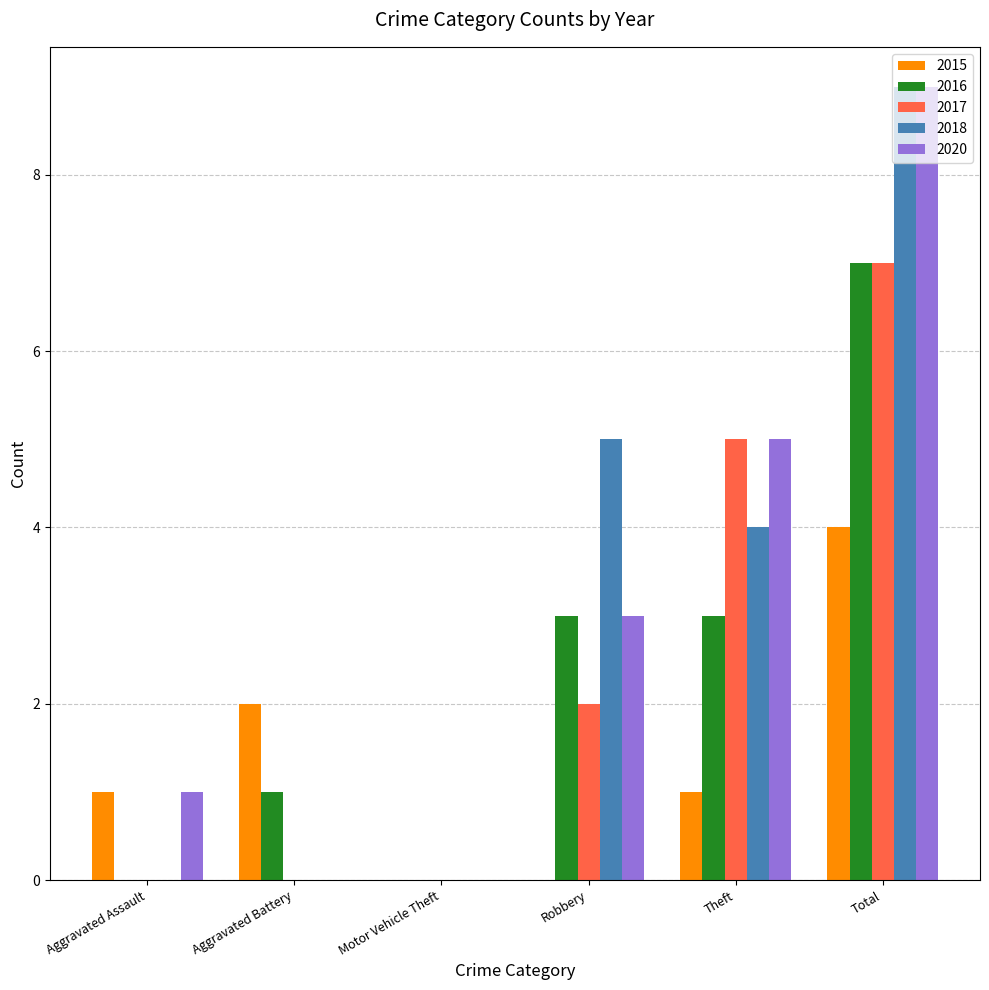

Which label corresponds to the largest value in the chart?

Total